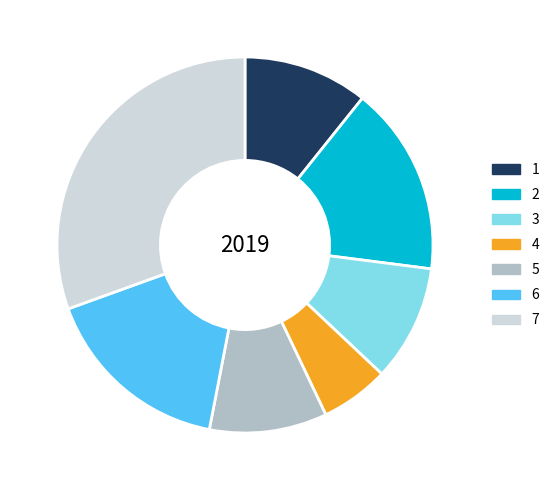

Is it true that 2 is 16% of the pie?

True